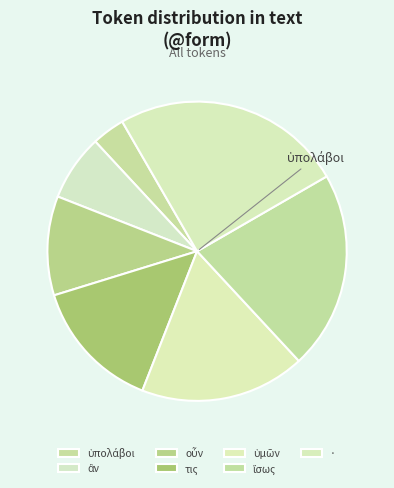

Which slice is the largest?

·